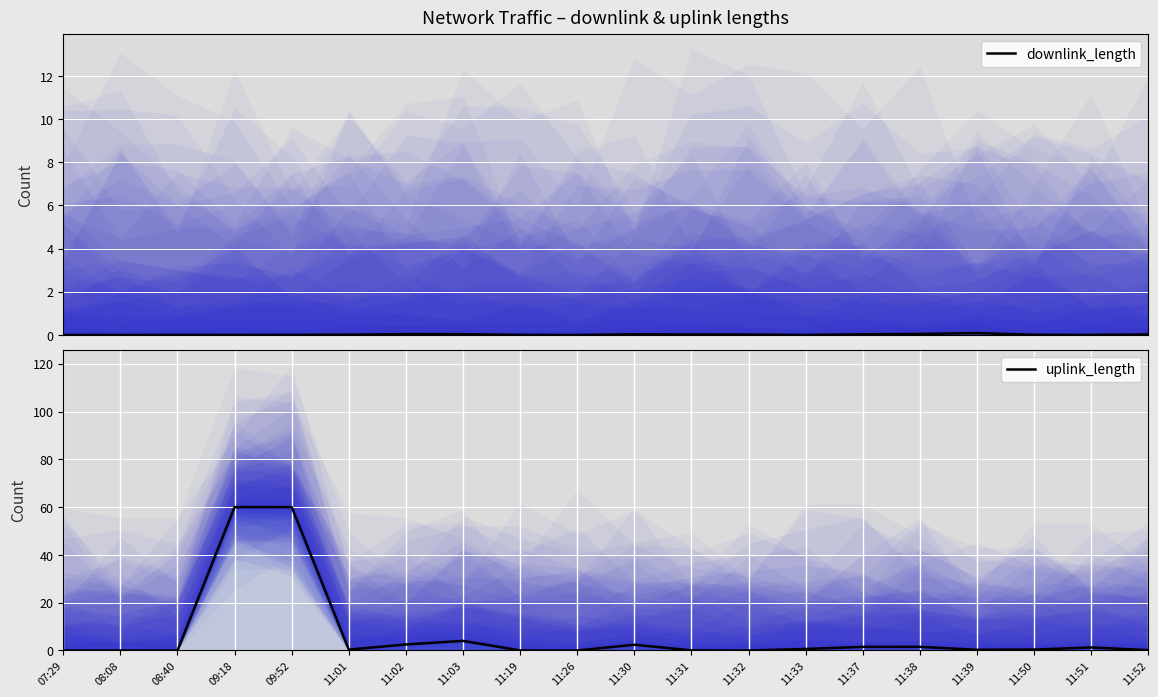

Which category has the lowest value in the uplink_length series?

11:26